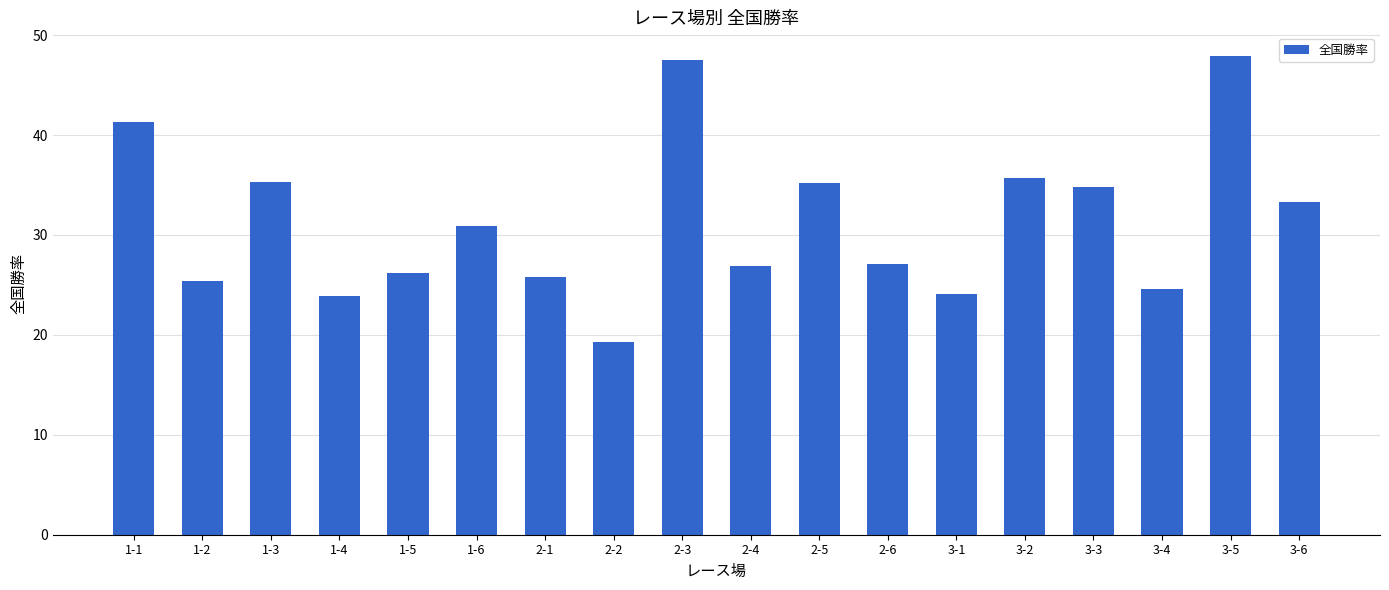

What is the greatest value displayed?

47.9